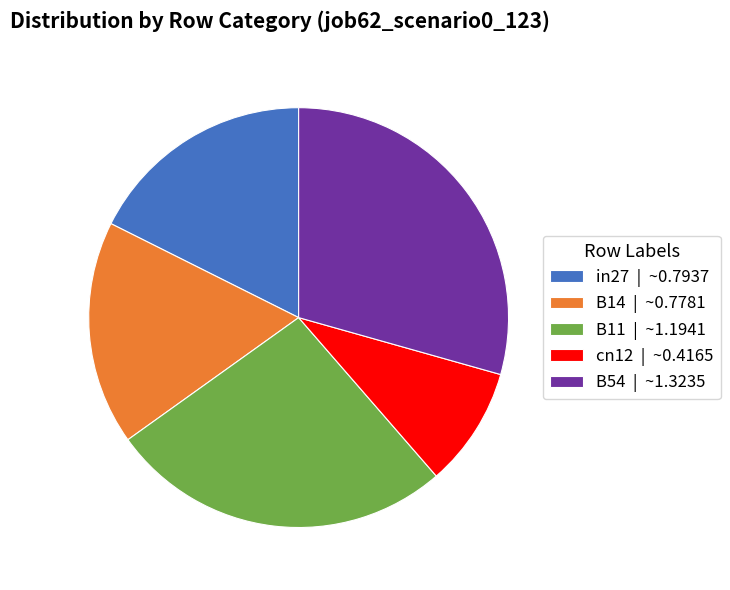

Is in27 the majority of the pie?

No